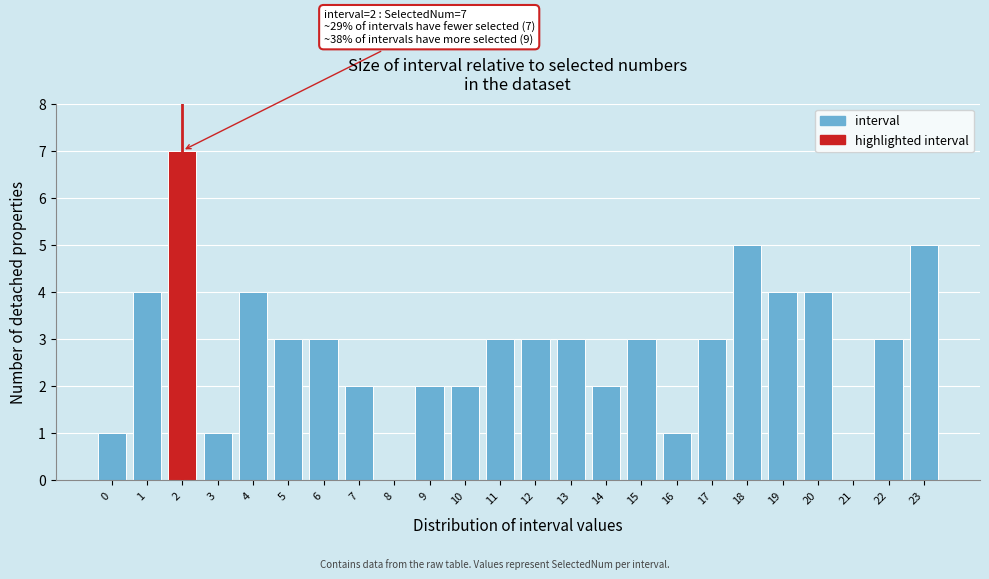

Reading left to right, list all the values displayed in this chart.

0=1	1=4	2=7	3=1	4=4	5=3	6=3	7=2	8=0	9=2	10=2	11=3	12=3	13=3	14=2	15=3	16=1	17=3	18=5	19=4	20=4	21=0	22=3	23=5